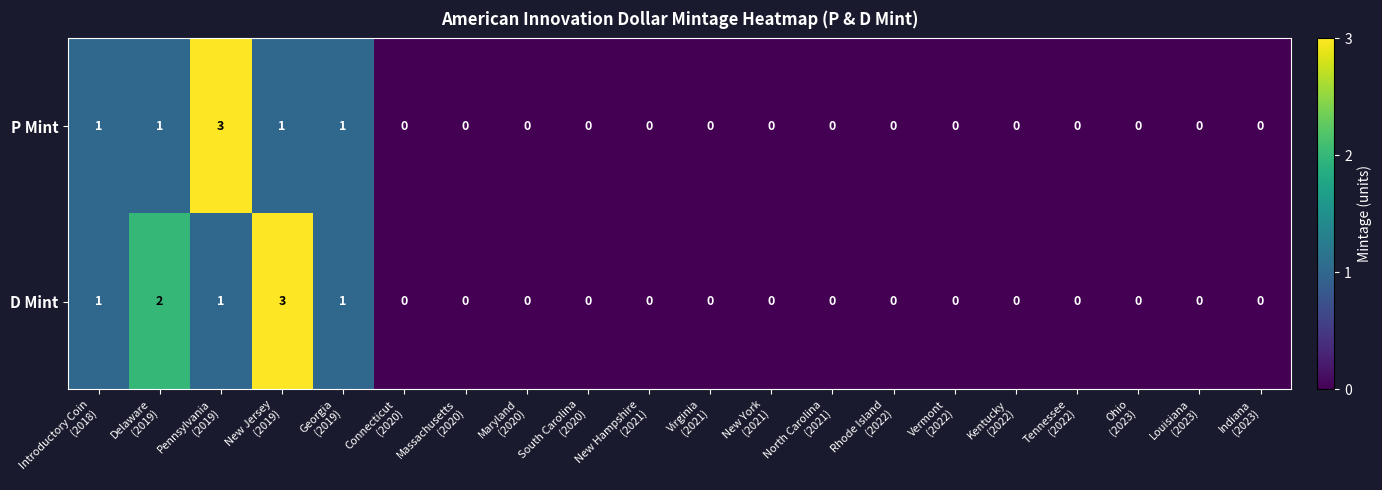

How many D Mint values are between 0 and 1?

18